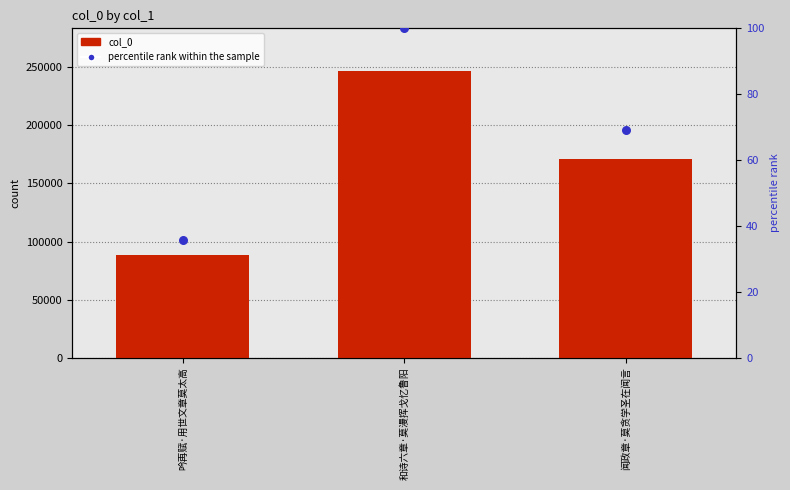

What are all the series names shown in the legend?

col_0, percentile rank within the sample